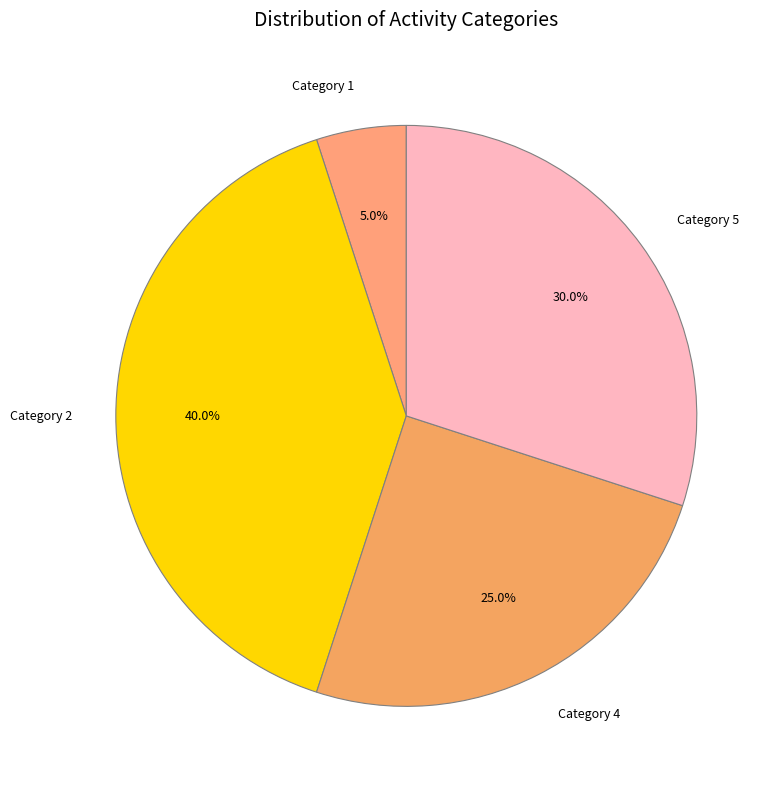

Which category has the biggest portion of the pie?

Category 2